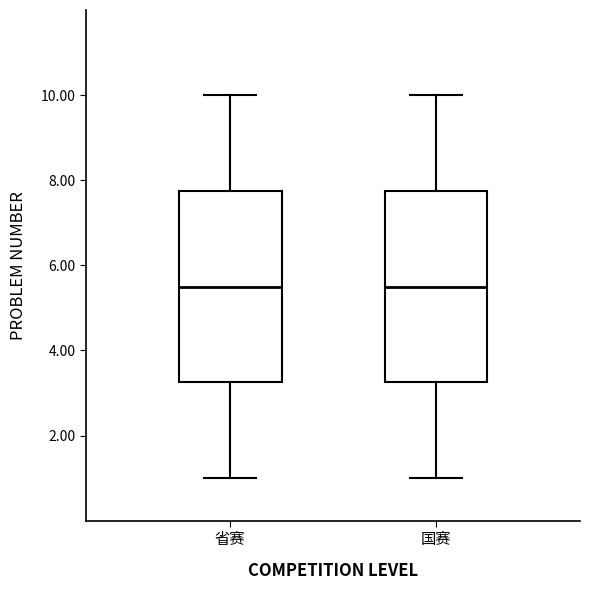

Where does the lower whisker of the box for 省赛 end on the y-axis? The values are not printed on the chart, so give them approximately, as read against the axis.

1.0